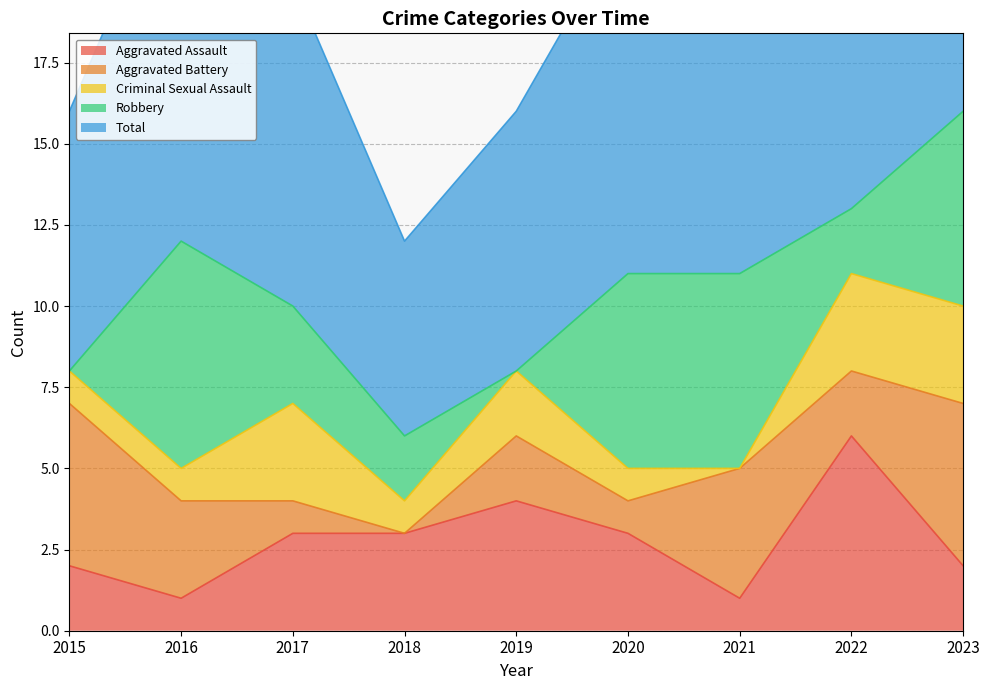

The value of Aggravated Assault at 2021 is 0. True or false?

False